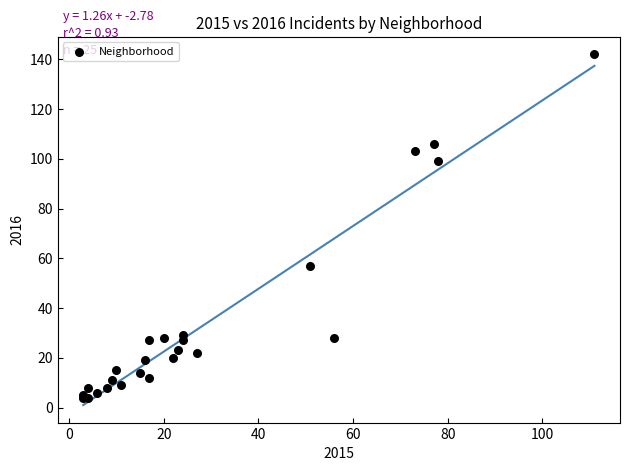

What Y value in the scatter plot is closest to 73?

57